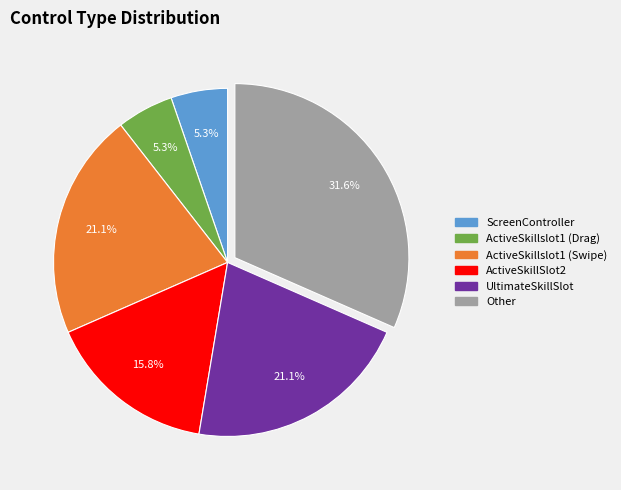

Is there any slice that represents more than half of the pie?

No